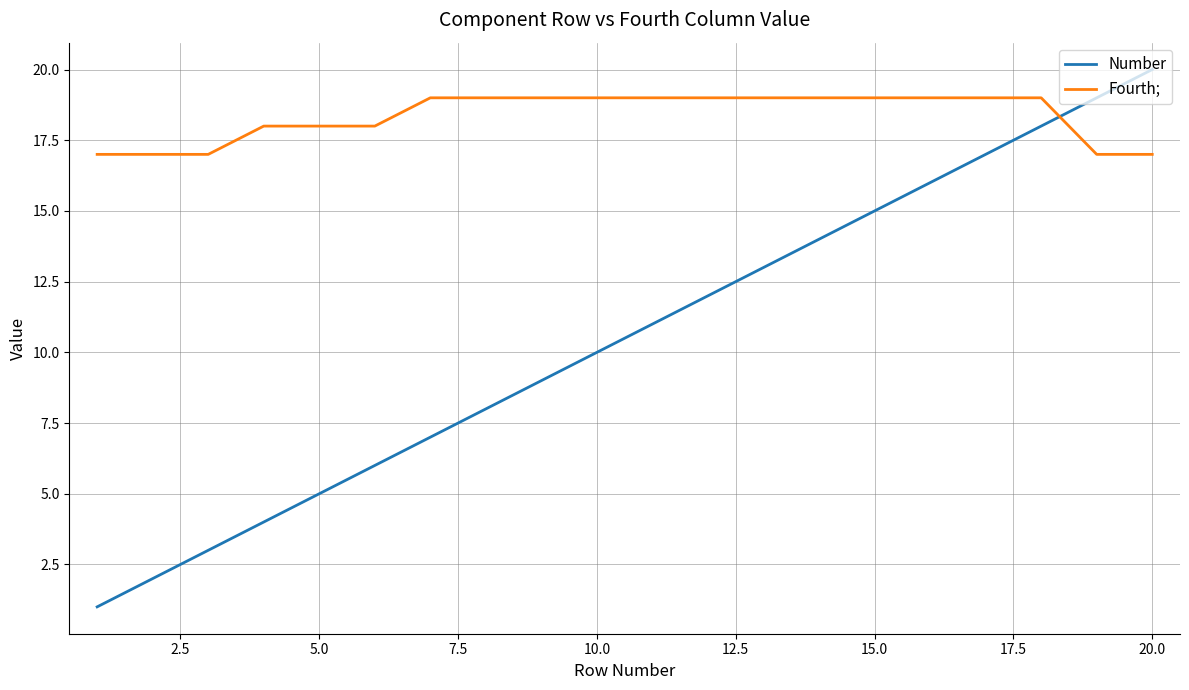

Which series has the widest spread of values?

Number